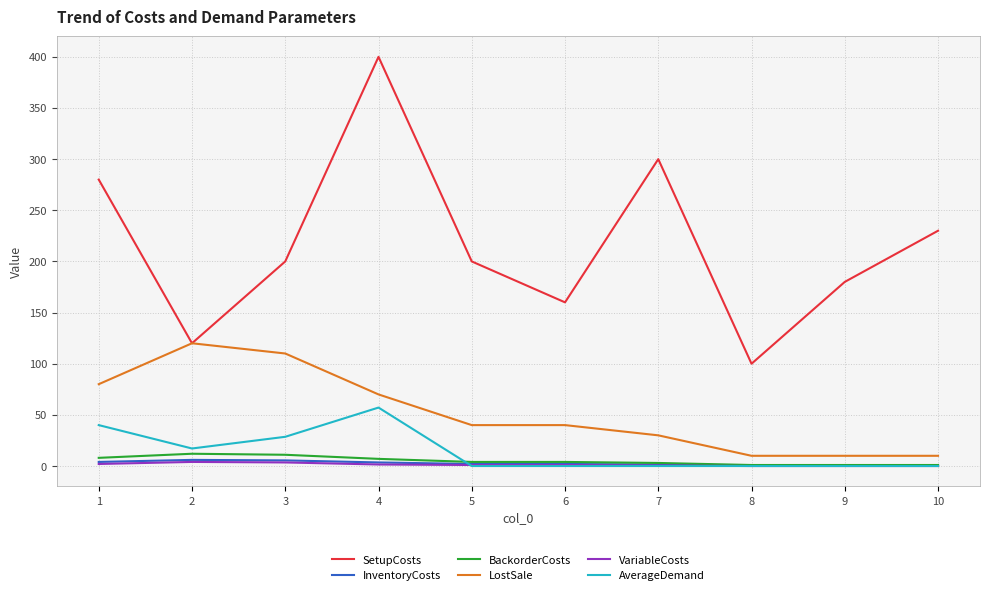

At which label does LostSale reach its peak?

2